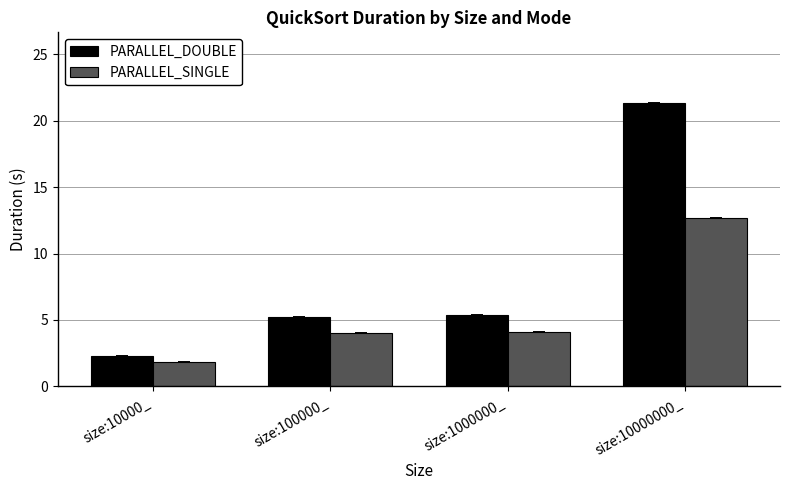

Rank the series at size:100000_ from highest to lowest value.

PARALLEL_DOUBLE, PARALLEL_SINGLE